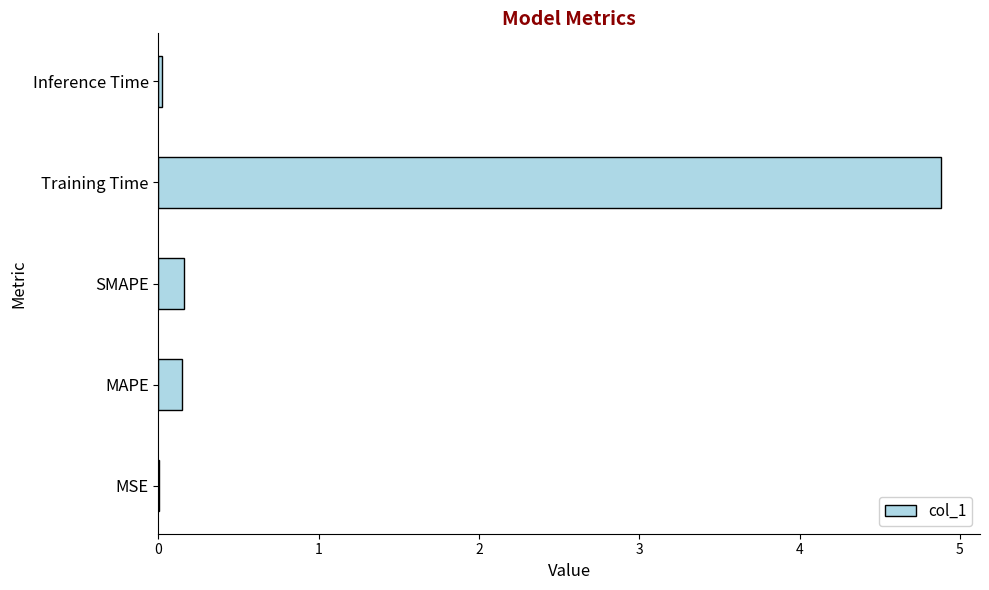

Is it true that the value at SMAPE is 0.2?

True